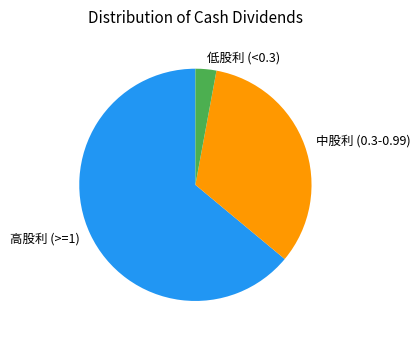

Which slice is the largest?

高股利 (>=1)